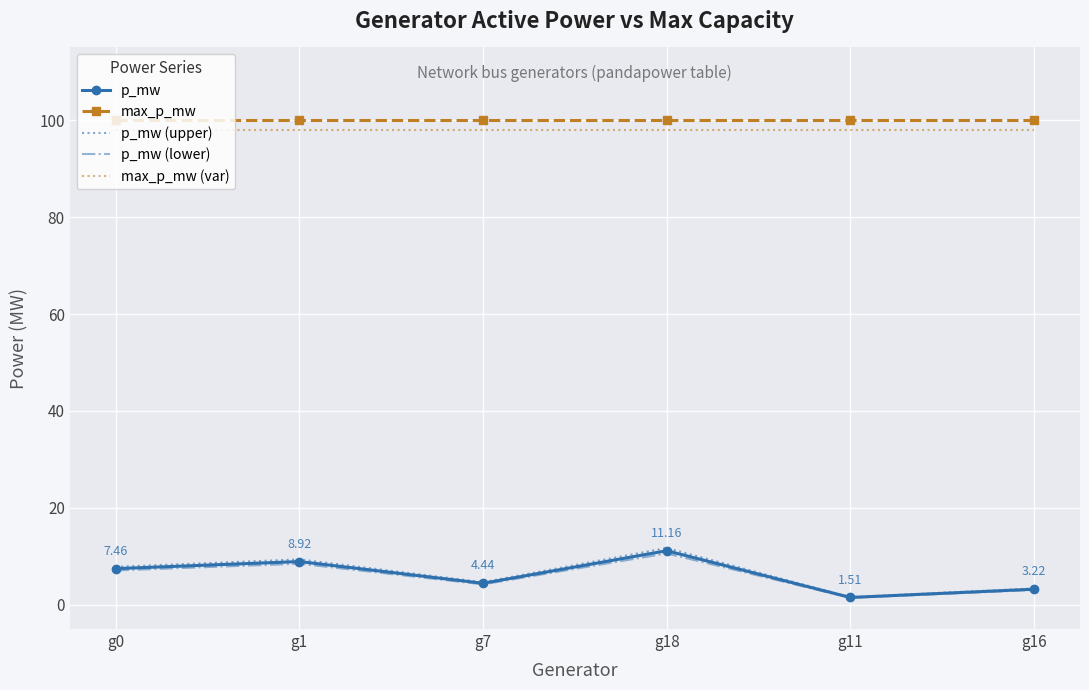

At which category is the sum across all series the highest?

g18